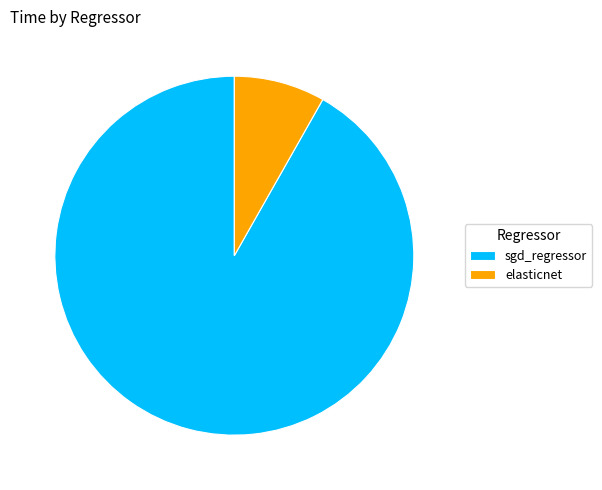

How many segments does this pie chart have?

2